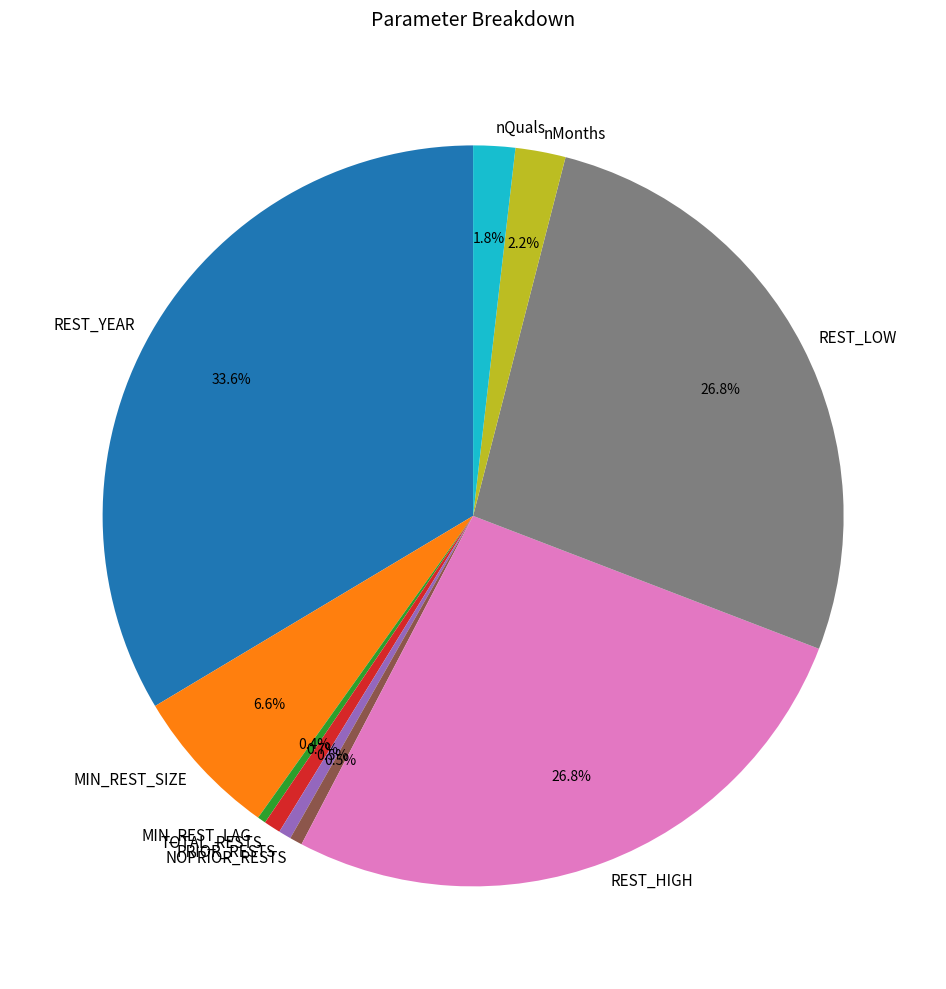

What percentage is the nQuals slice, to the nearest percent?

2%